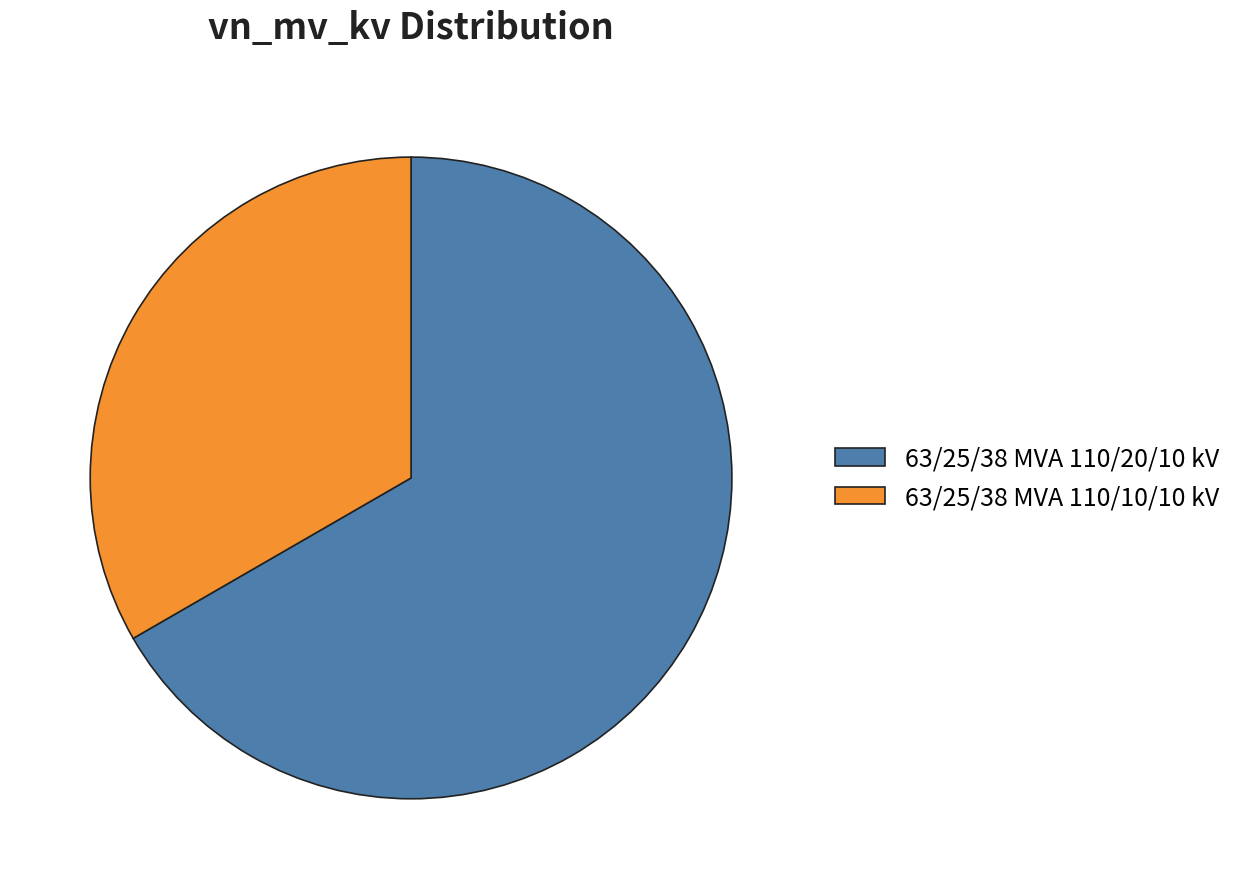

Which category has the biggest portion of the pie?

63/25/38 MVA 110/20/10 kV